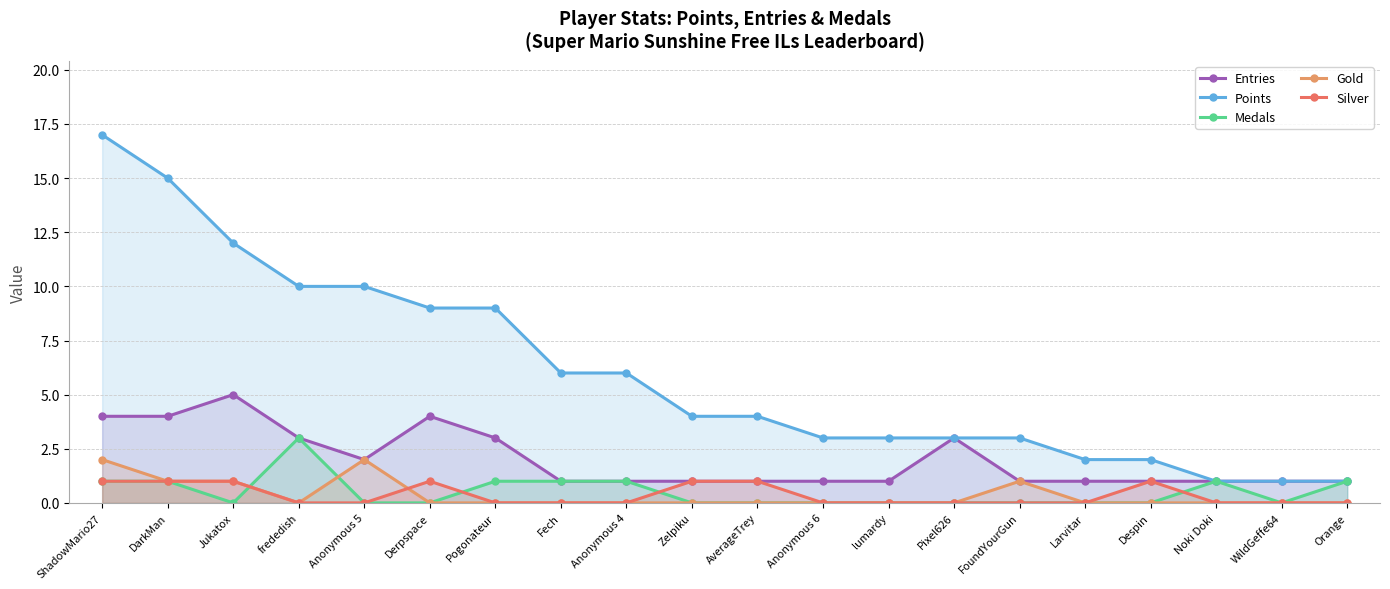

List the labels in order of Points value, largest first.

ShadowMario27, DarkMan, Jukatox, frededish, Anonymous 5, Derpspace, Pogonateur, Fech, Anonymous 4, Zelpiku, AverageTrey, Anonymous 6, lumardy, Pixel626, FoundYourGun, Larvitar, Despin, Noki Doki, WildGeffe64, Orange